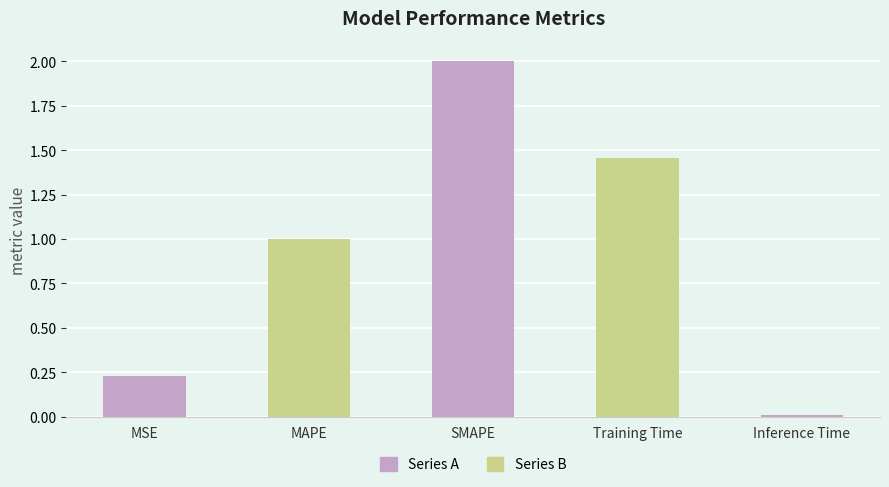

How many bars are there in total?

5